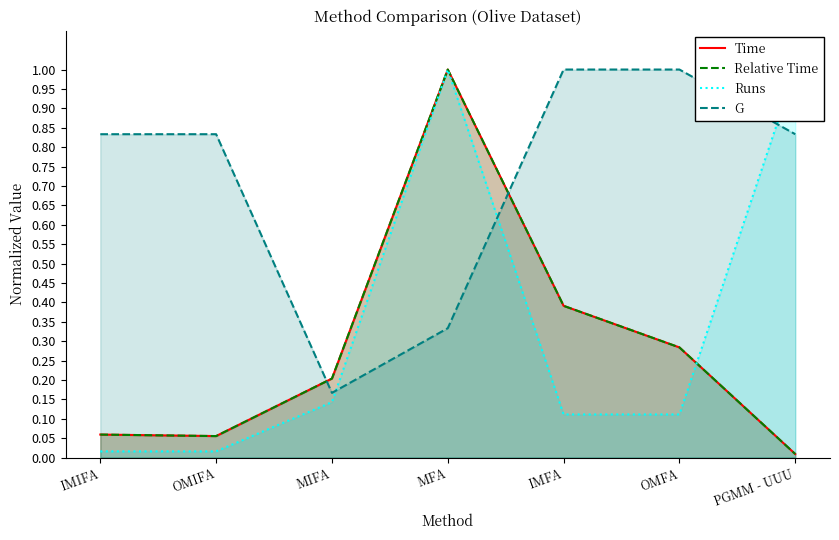

Is it true that G equals 0.8 at PGMM - UUU?

True